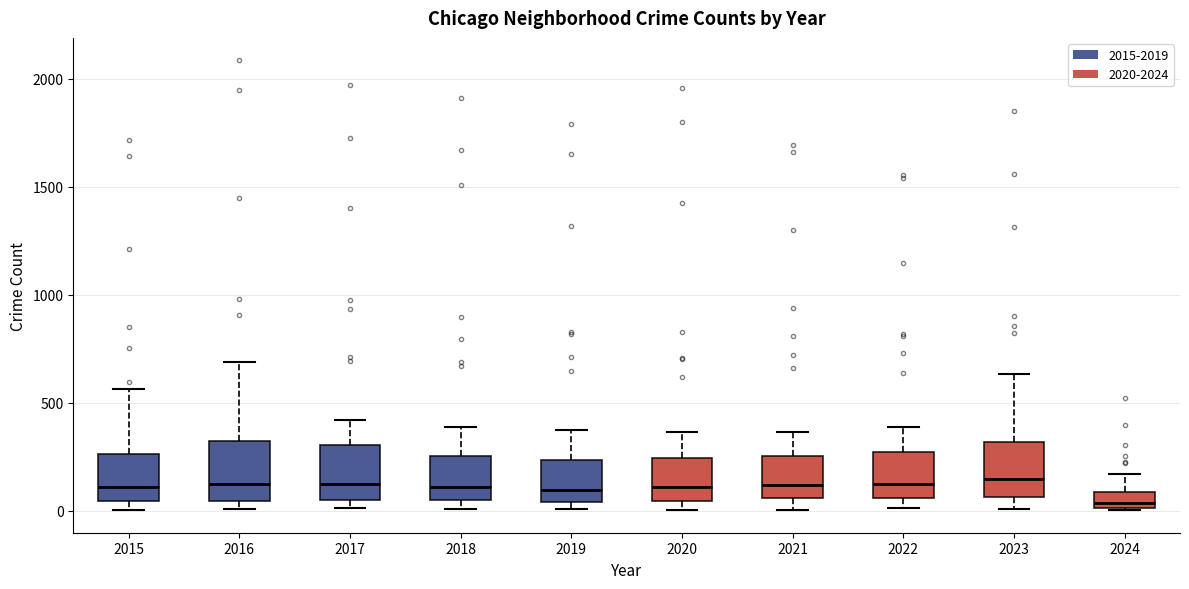

Where is the lower edge of the box at x = 2022 on the y-axis? The values are not printed on the chart, so give them approximately, as read against the axis.

50